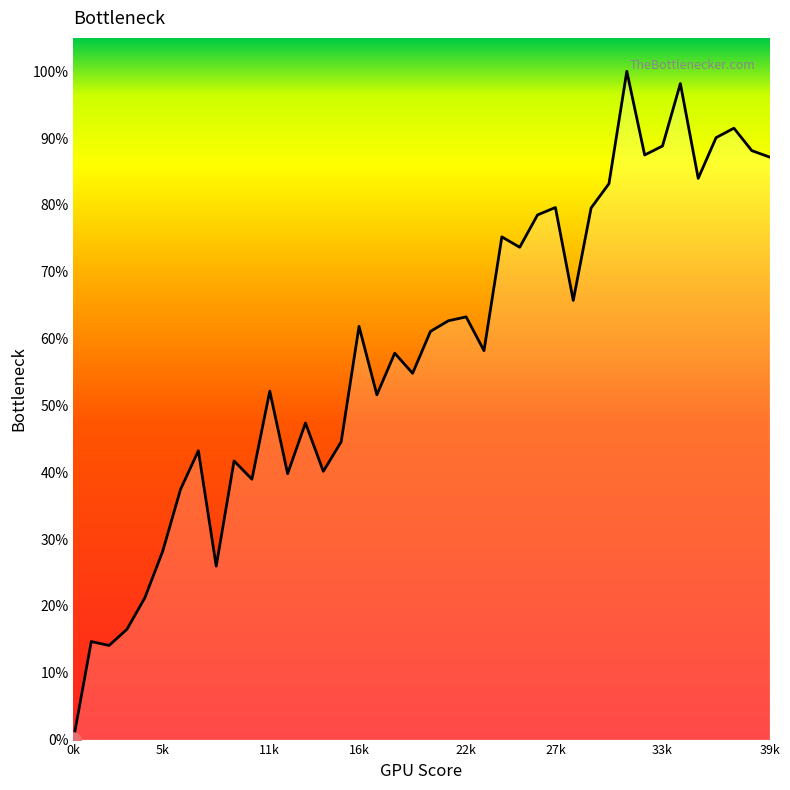

What is the greatest value displayed?

100.0